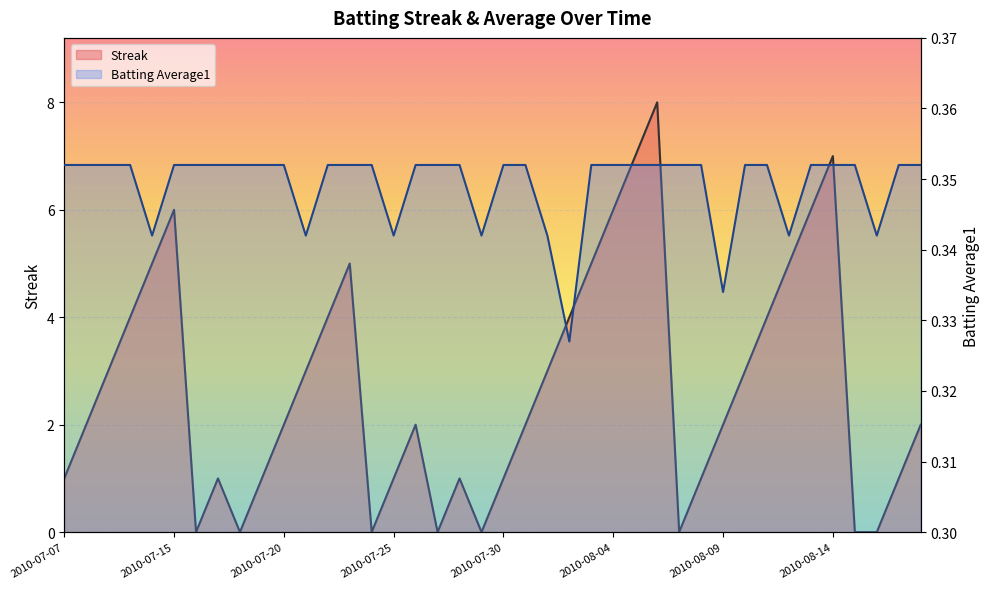

What are all the series names shown in the legend?

Streak, Batting Average1